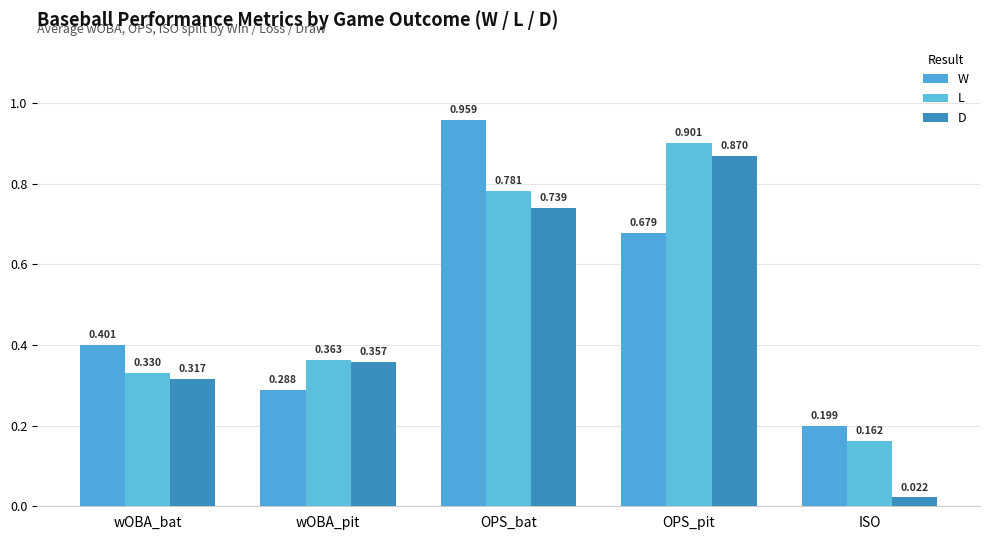

At which label is W closest to 0?

ISO